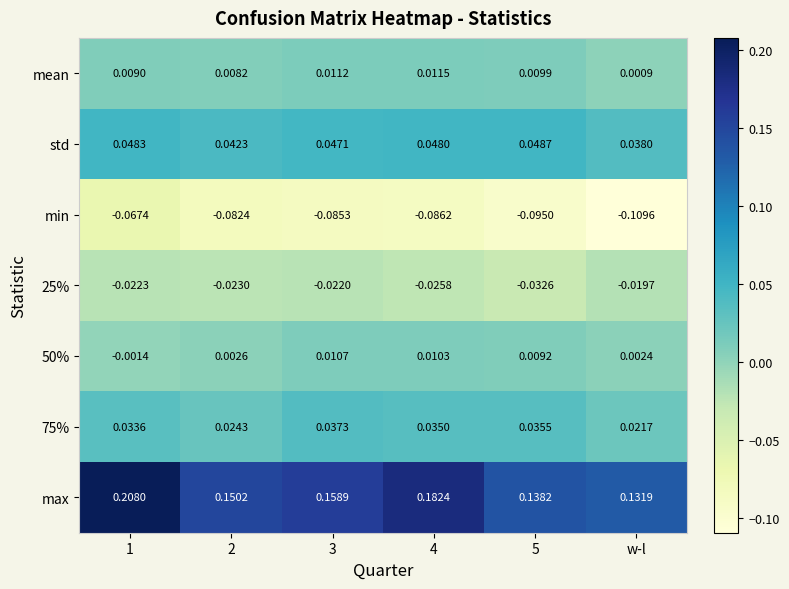

At which category is the sum across all series the highest?

1